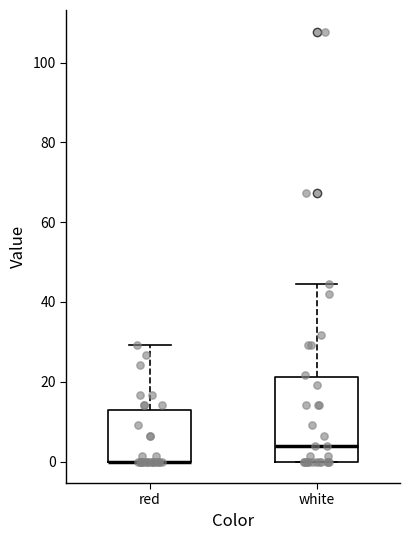

Which box is the tallest, from its lower edge to its upper edge?

white